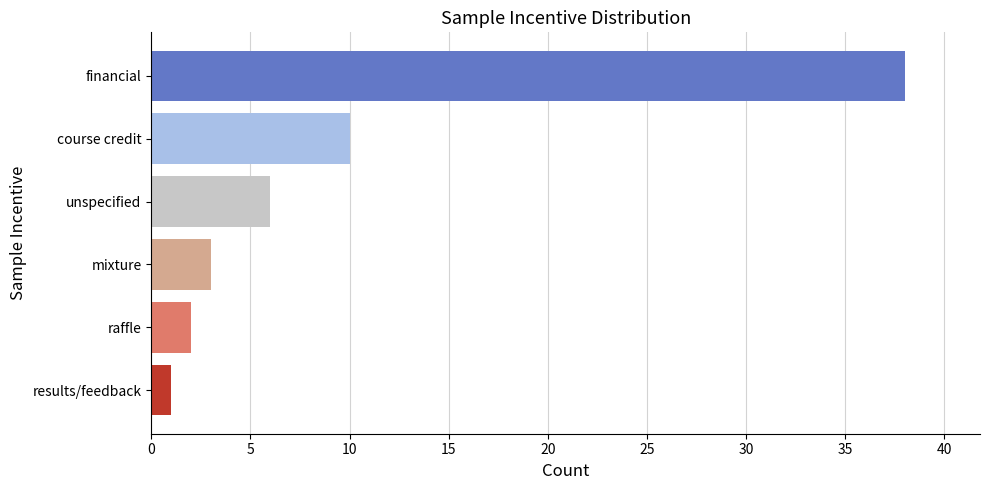

What is the ratio of the value at raffle to the value at unspecified?

0.3